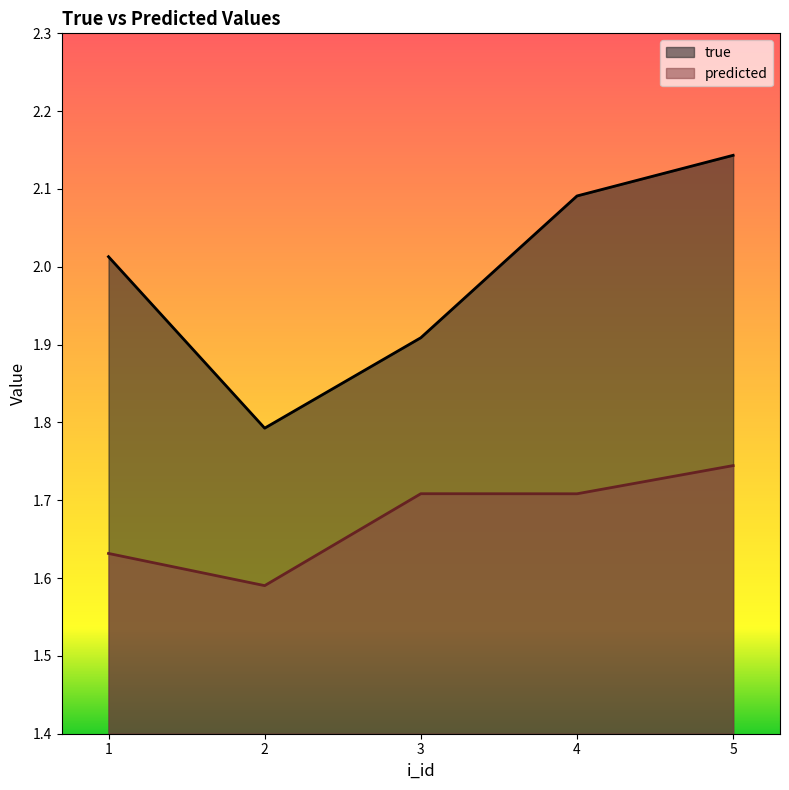

The predicted series shows 2.8 at 2. True or false?

False